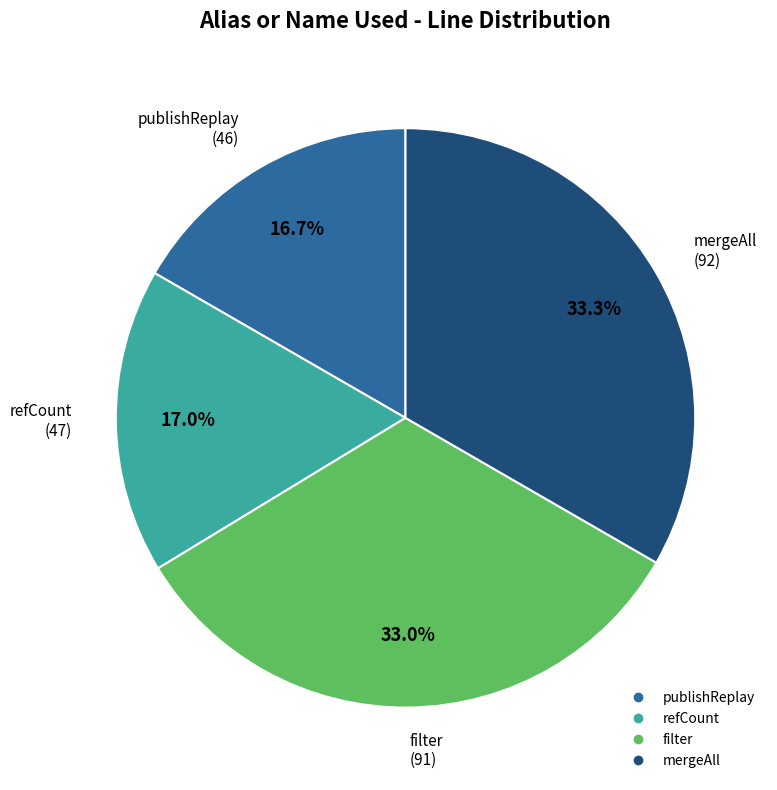

To the nearest percent, what is the combined percentage of filter and refCount?

50%